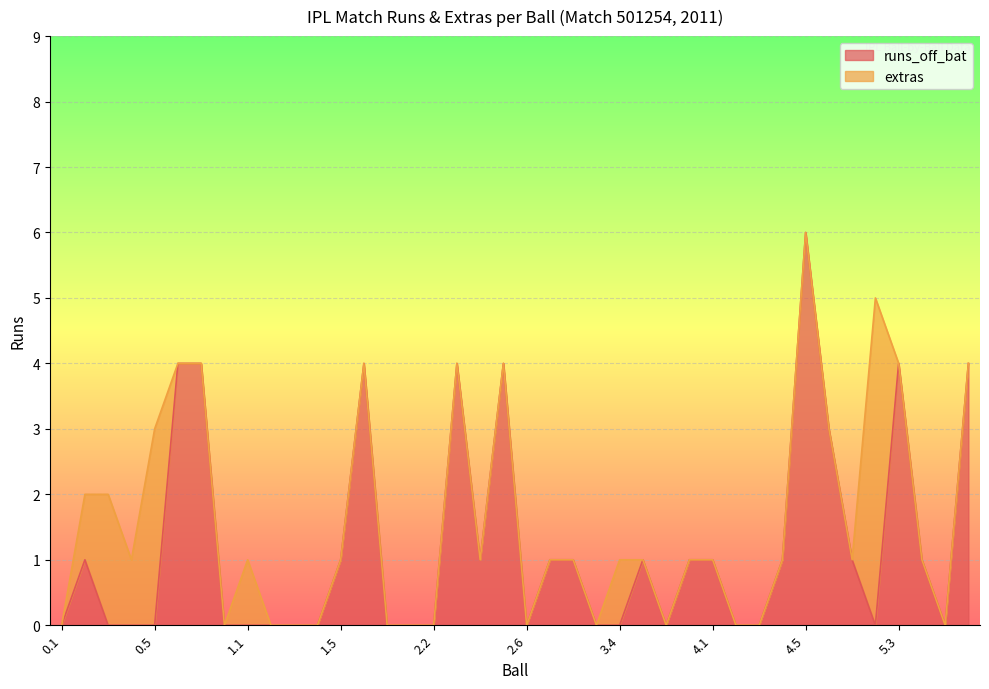

The chart shows a value of 1 at 0.2. True or false?

True